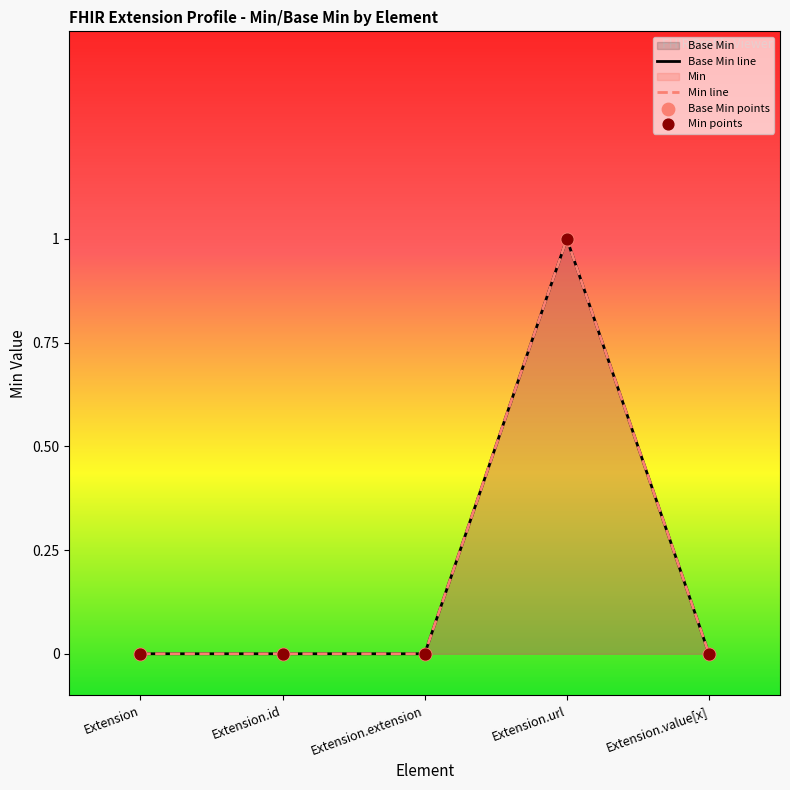

Which series reaches the minimum Y coordinate?

Base Min line